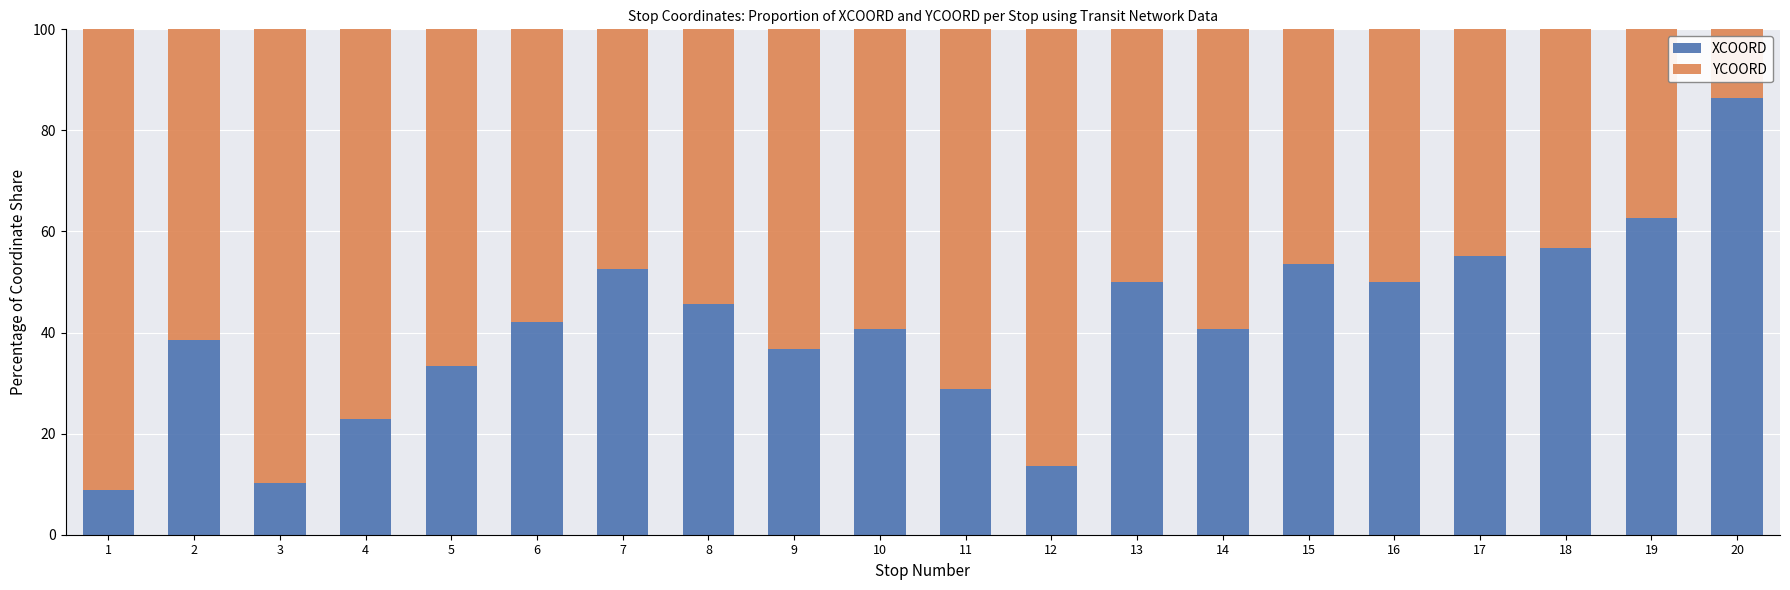

What is the total value across all series at 8?

100.0